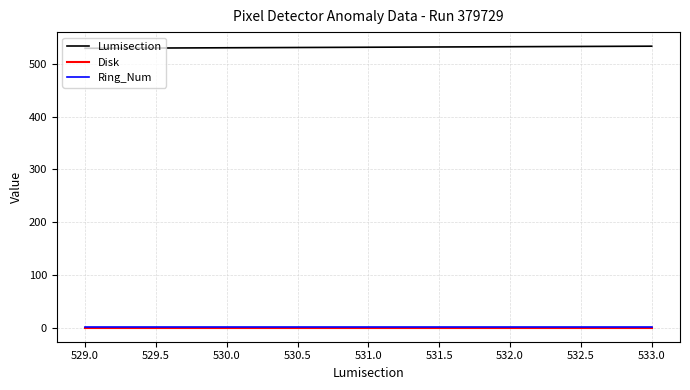

The Disk series shows 1 at 531.0. True or false?

True